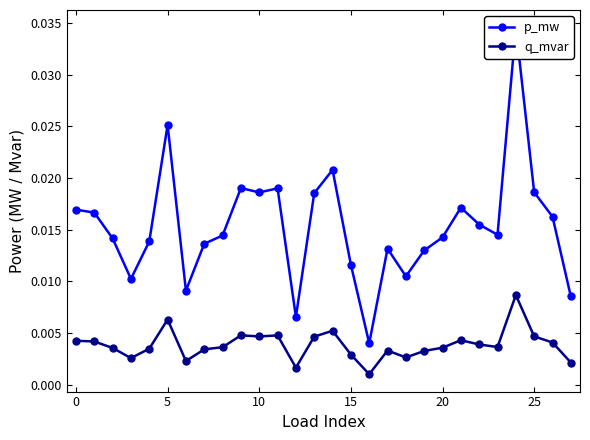

How many interior local valleys does the p_mw series have?

7